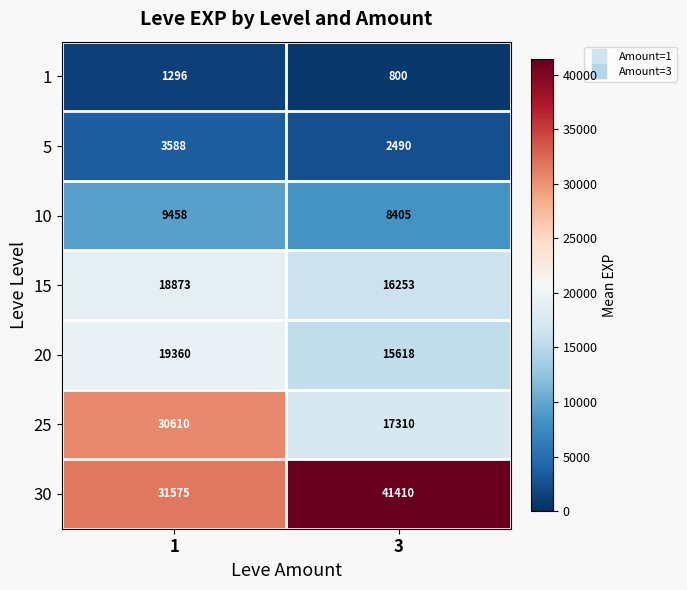

What is the maximum value for 25?

30610